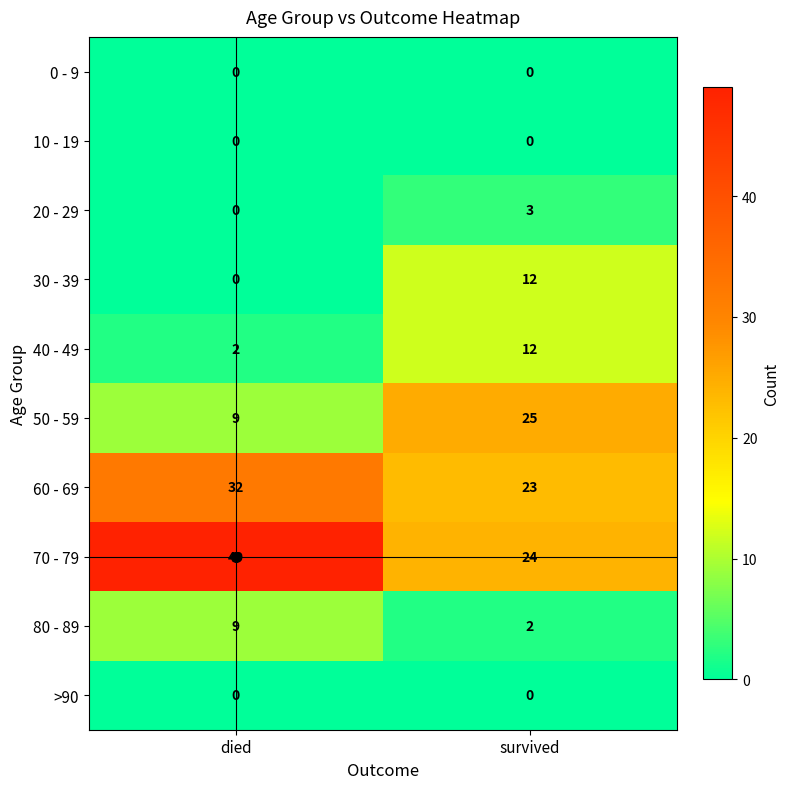

At which category does the chart reach its peak across all series?

died